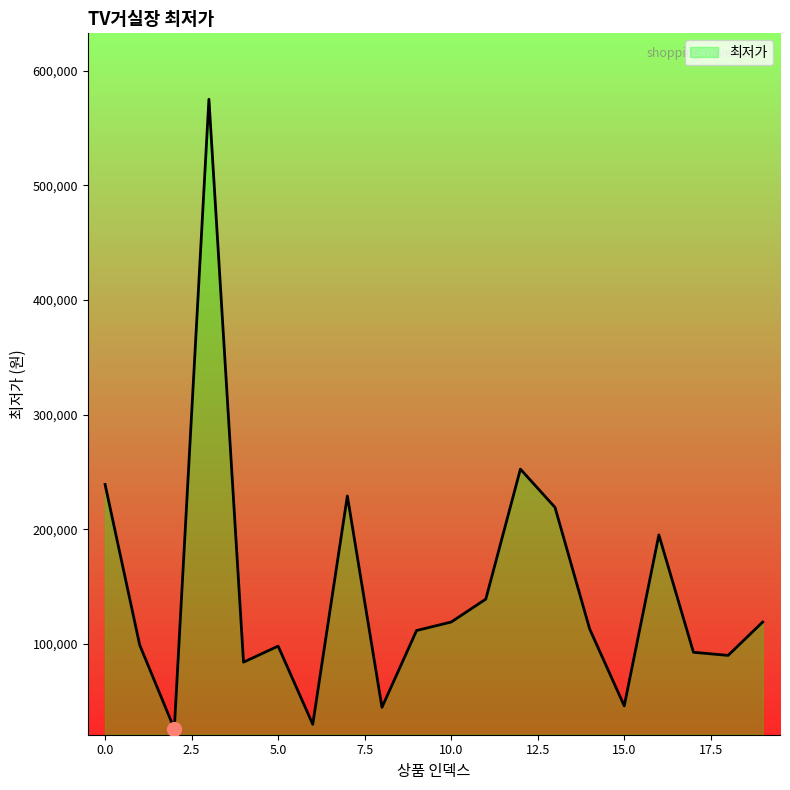

What is the maximum value shown in the chart?

575000